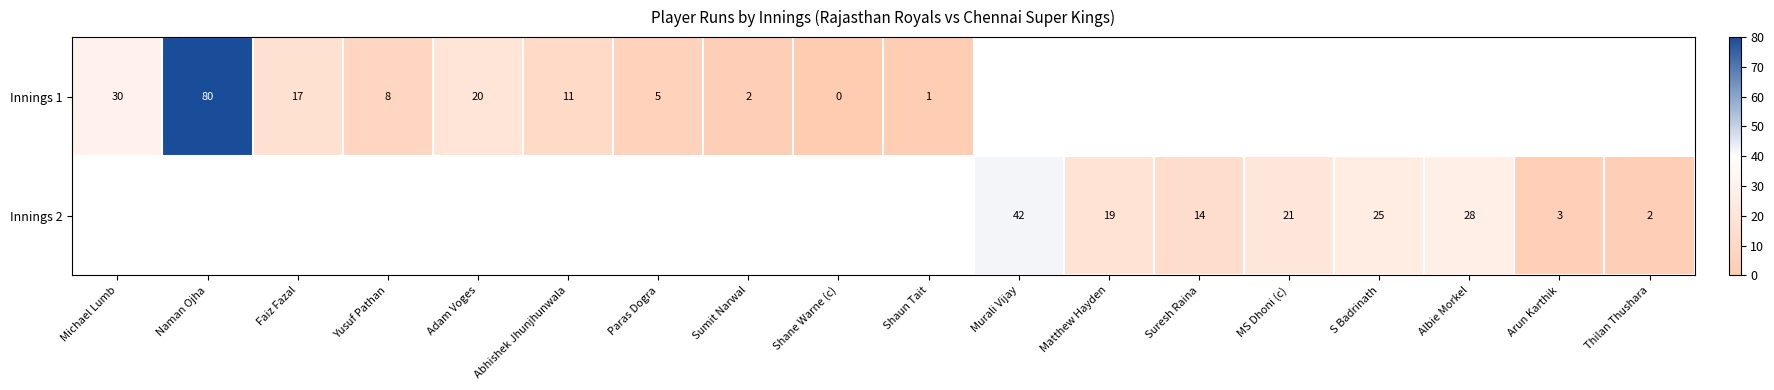

Is the value of Innings 2 at Arun Karthik greater than the value of Innings 1 at Michael Lumb?

No